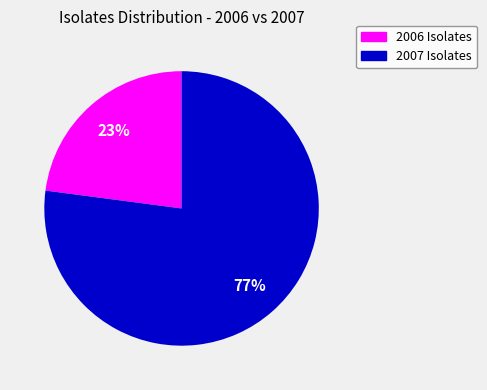

Count the number of slices in the pie.

2